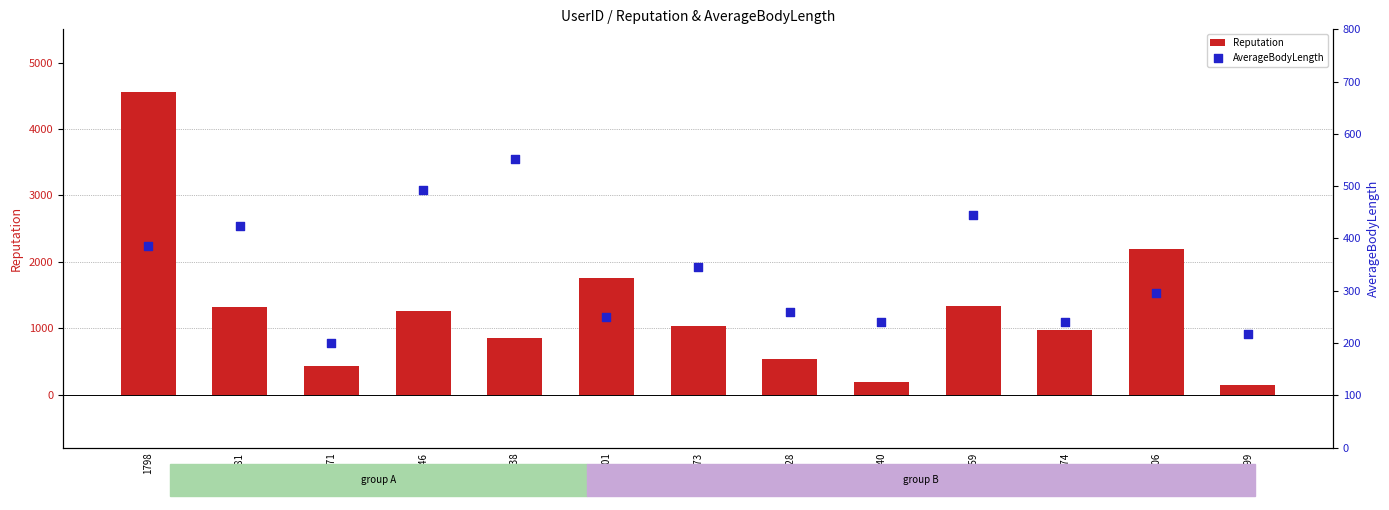

Which series has the largest total across all categories?

Reputation